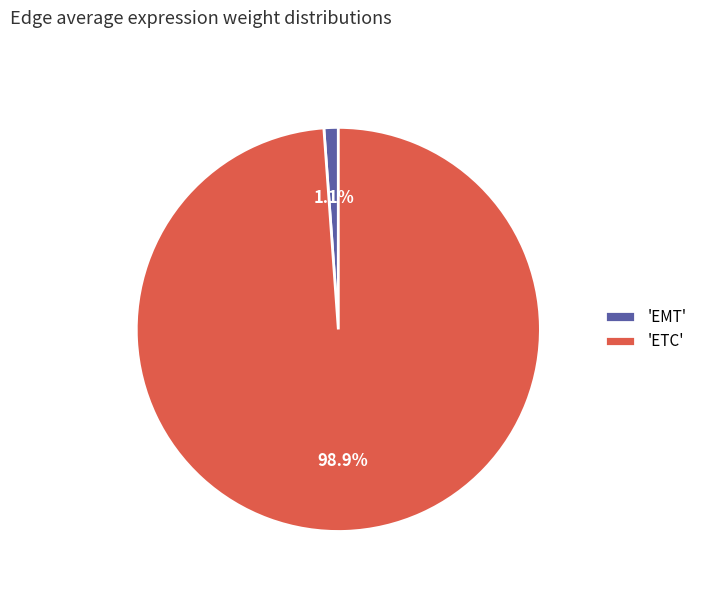

To the nearest percent, what is the average slice percentage?

50%